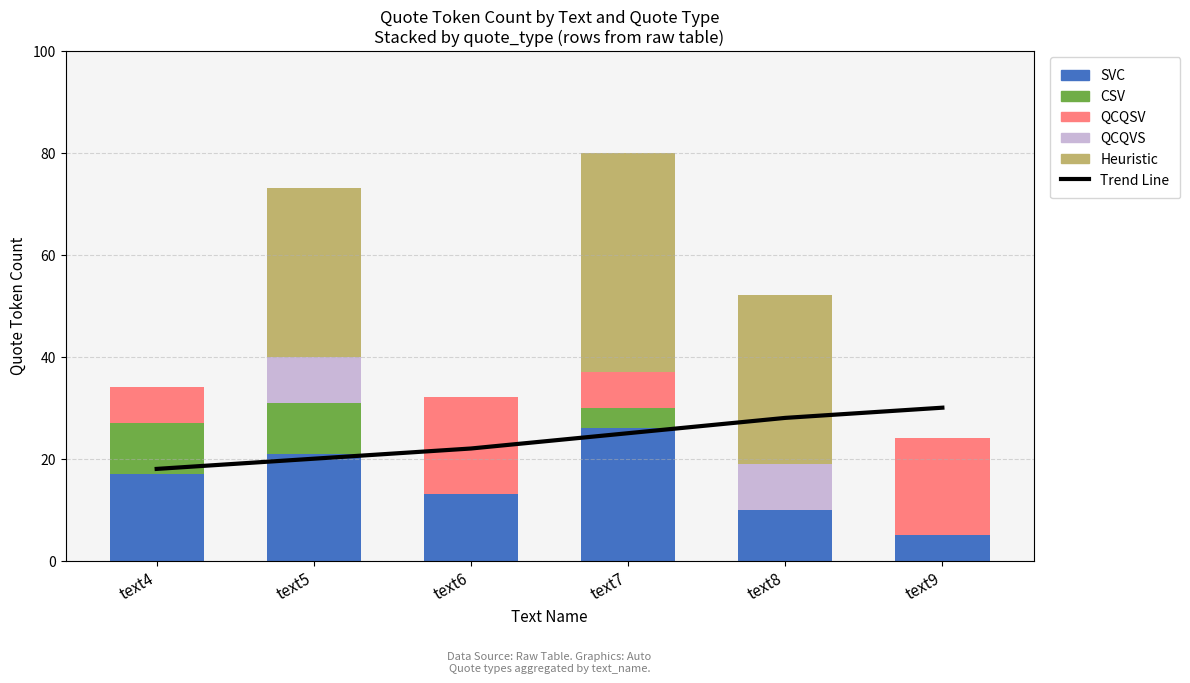

What is the difference between the maximum and second lowest values in the QCQSV series?

19